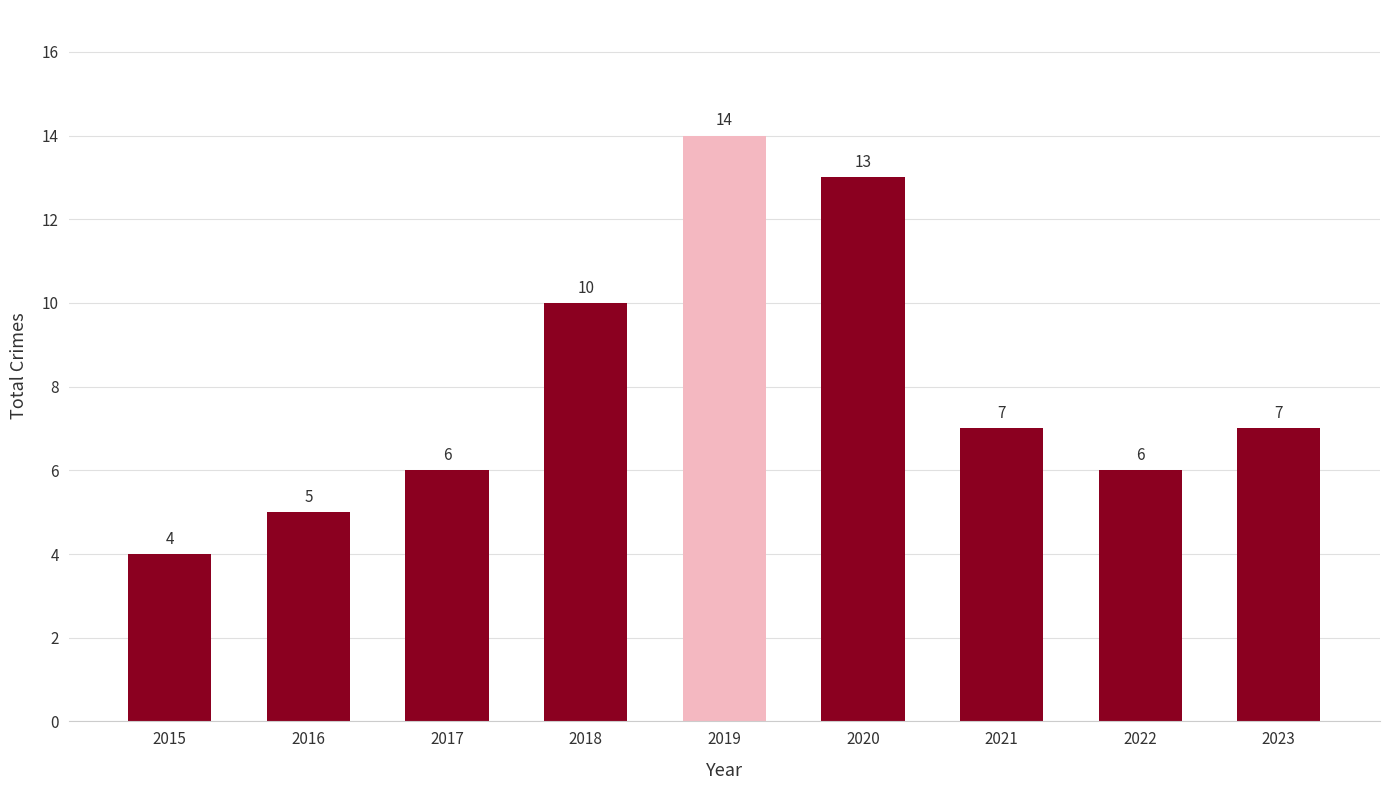

What is the change in value from 2015 to 2021?

+3